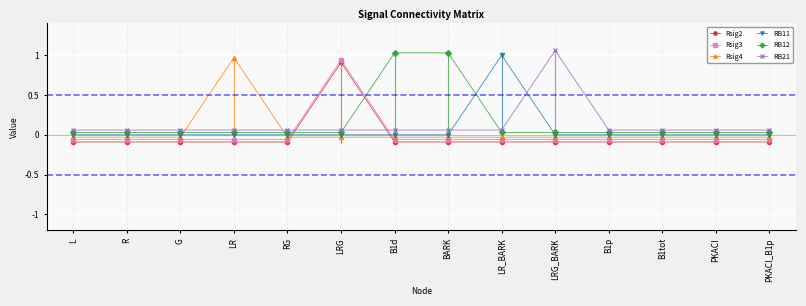

Which series has the widest spread of values?

Rsig2